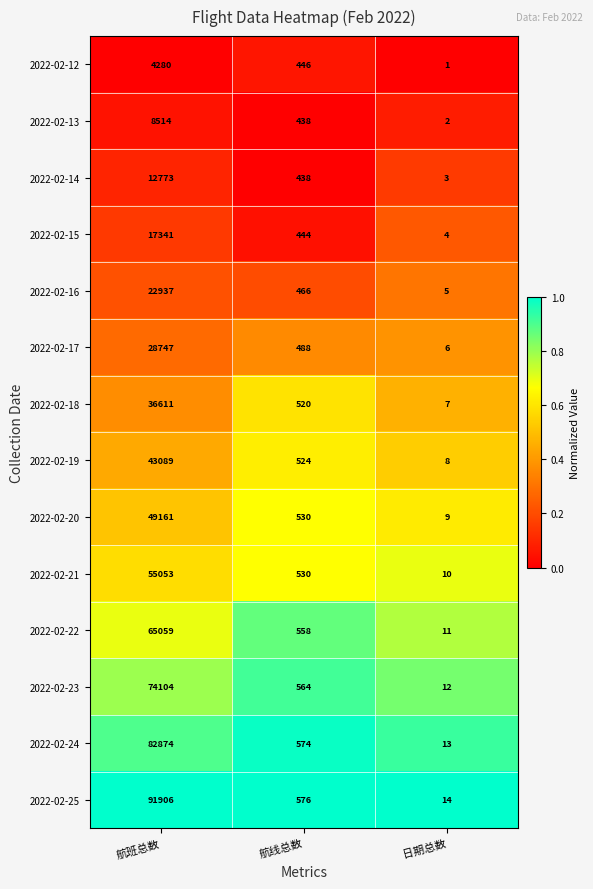

Which series changed the most between 航班总数 and 日期总数?

2022-02-25